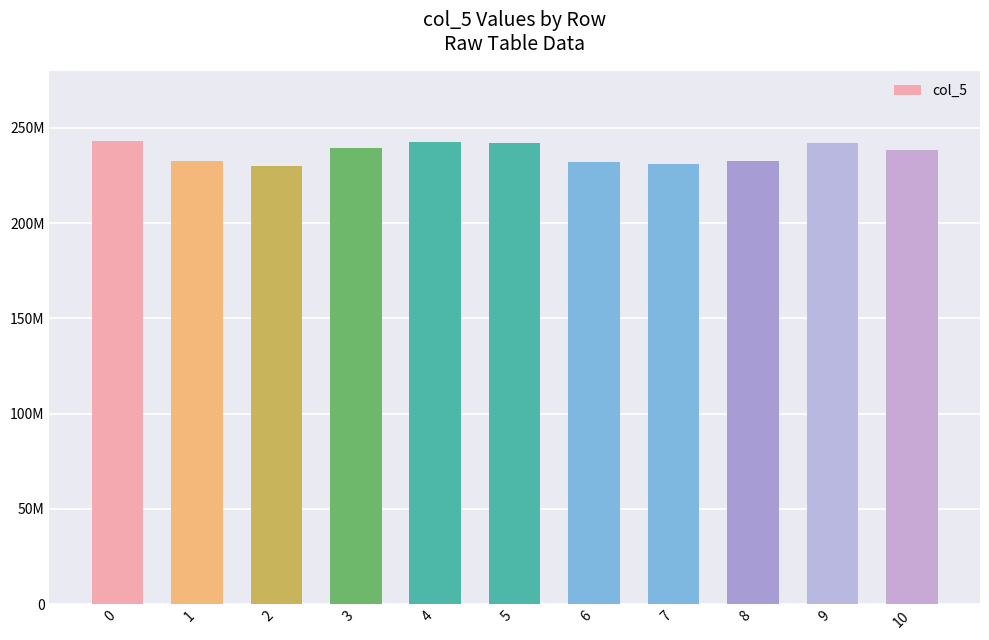

Reading left to right, what are all the values shown in this chart?

243257083	232313000	229932833	239622125	242562667	242012292	231877458	230897333	232678792	242006833	238320000